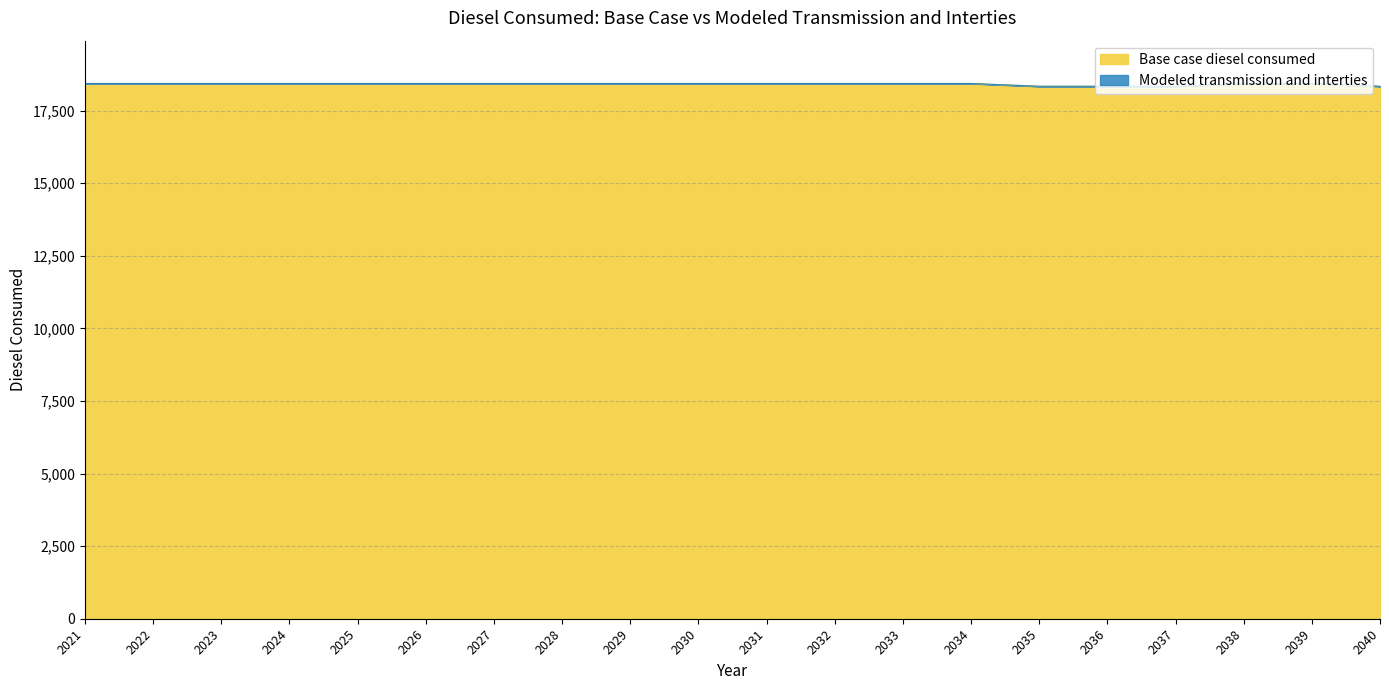

Which category has the highest value across all series?

2021